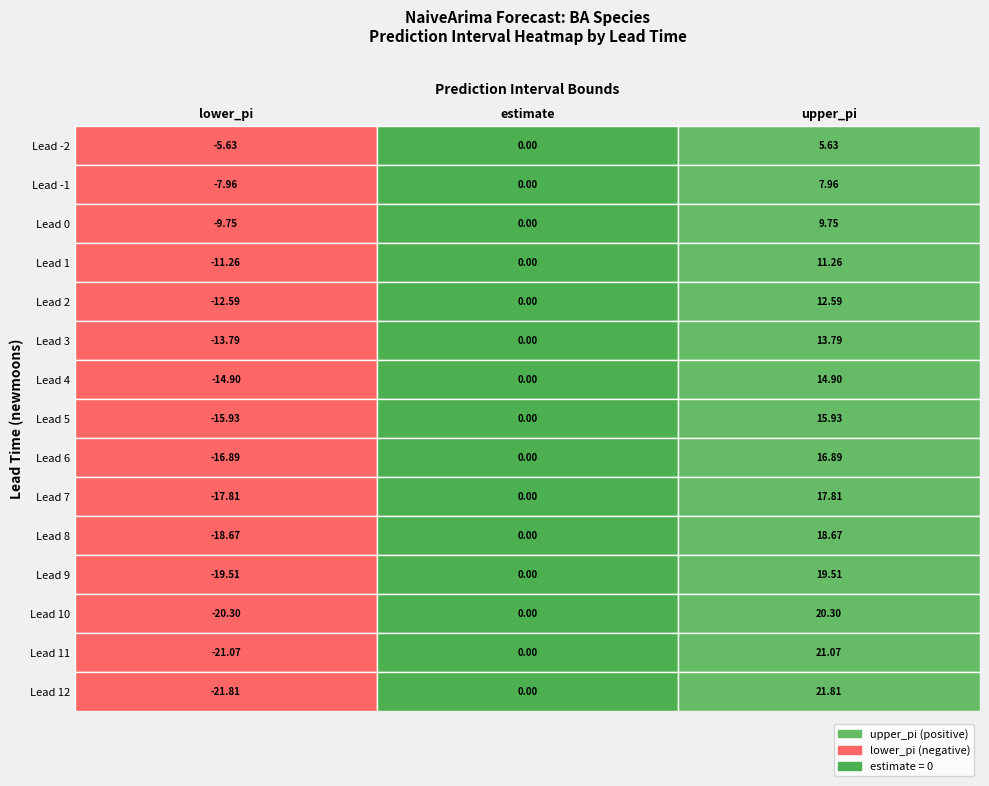

True or false: lead_time has a value of 4 at 13.

False